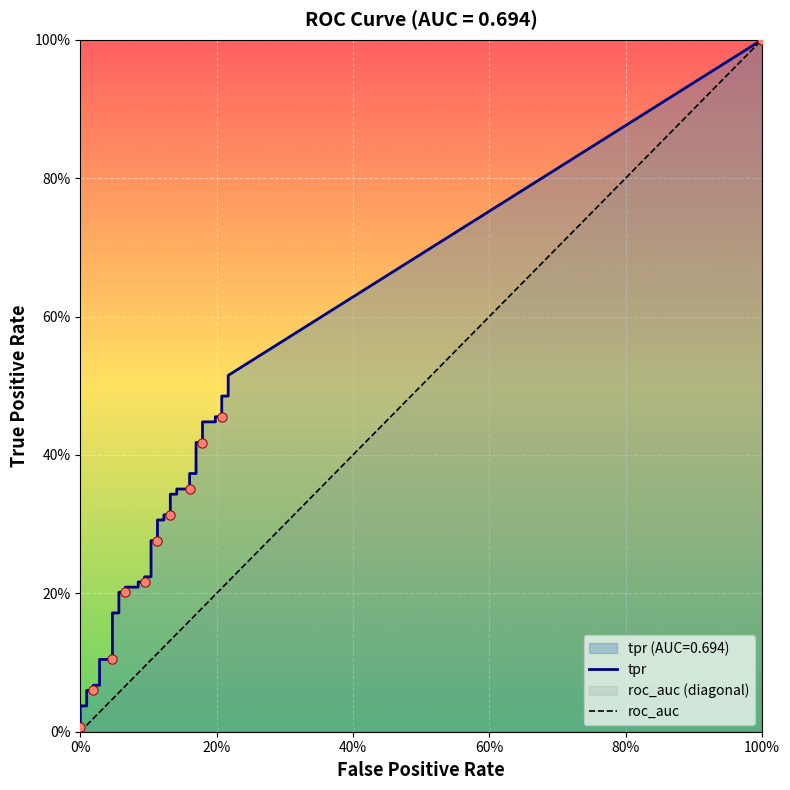

Is the value of fpr at 25 greater than the value of tpr at 10?

No